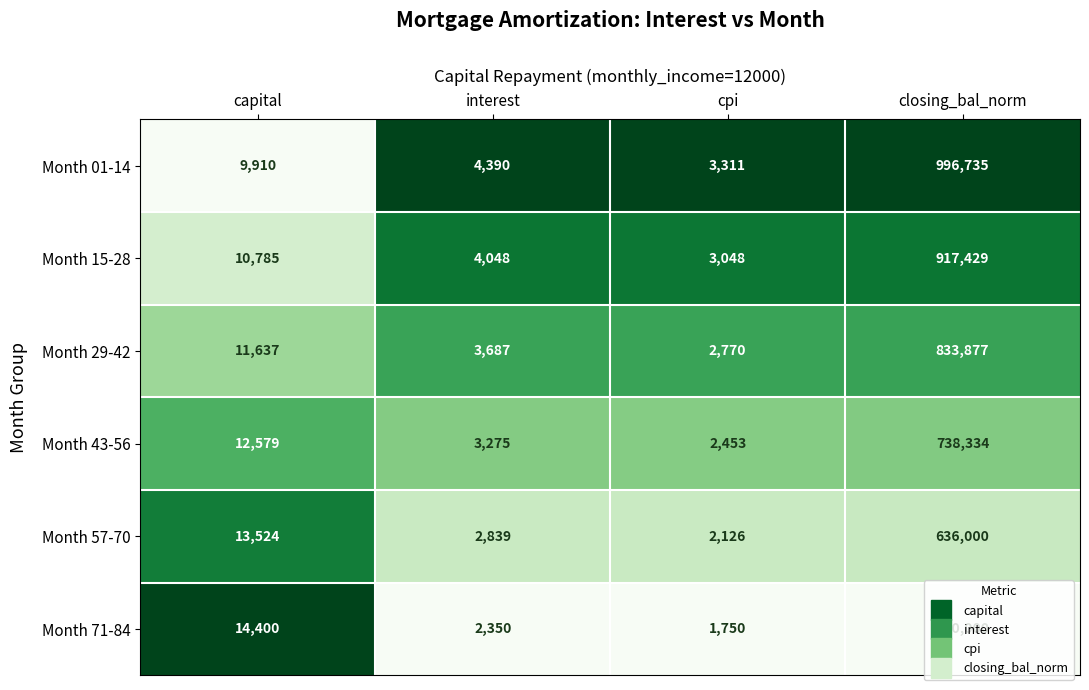

The Month 43-56 series shows 4500 at interest. True or false?

False